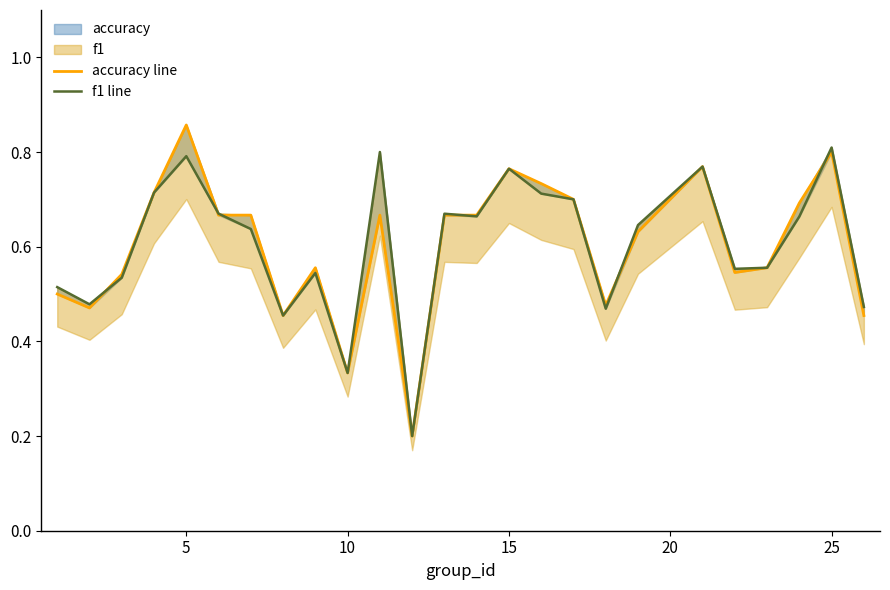

Does the chart have visible grid lines?

No